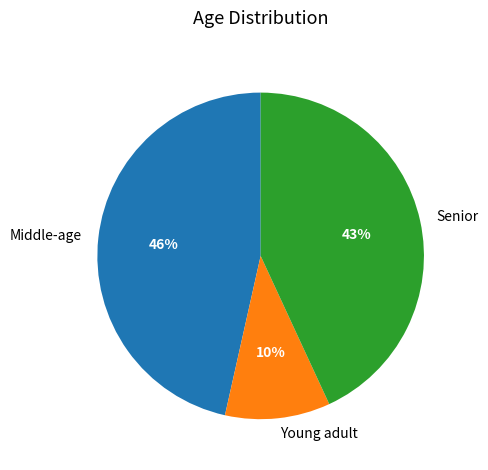

Does any single category account for the majority?

No